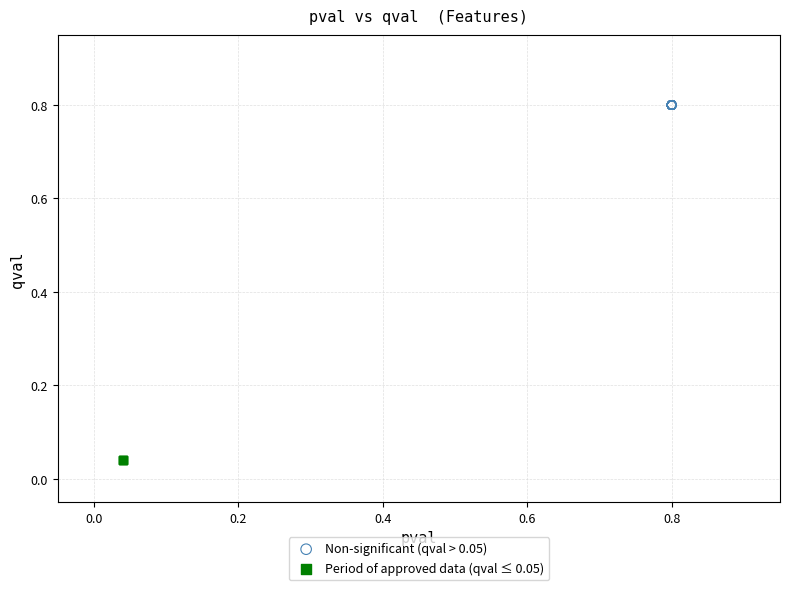

Which series reaches the maximum Y coordinate?

Non-significant (qval > 0.05)